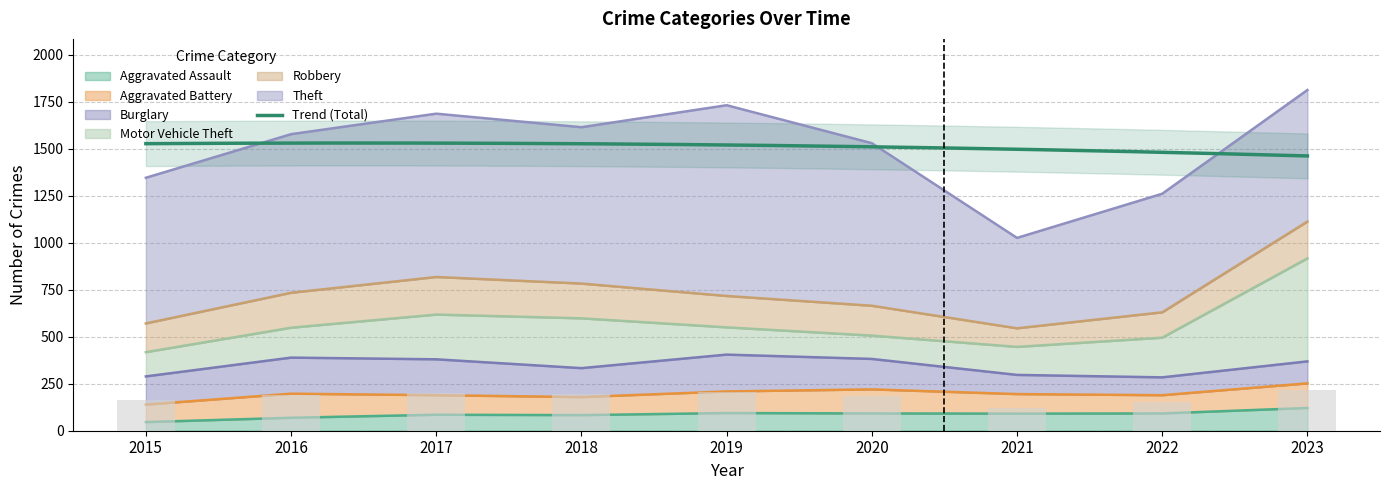

Reading right to left, transcribe all the data shown in this chart.

Aggravated Assault: 121	92	91	92	94	83	85	69	46
Aggravated Battery: 131	97	104	128	115	96	104	128	93
Burglary: 117	95	102	162	196	154	191	192	150
Motor Vehicle Theft: 548	211	149	124	145	265	238	159	129
Robbery: 196	135	99	159	167	185	200	186	153
Theft: 700	631	481	865	1015	832	869	844	775